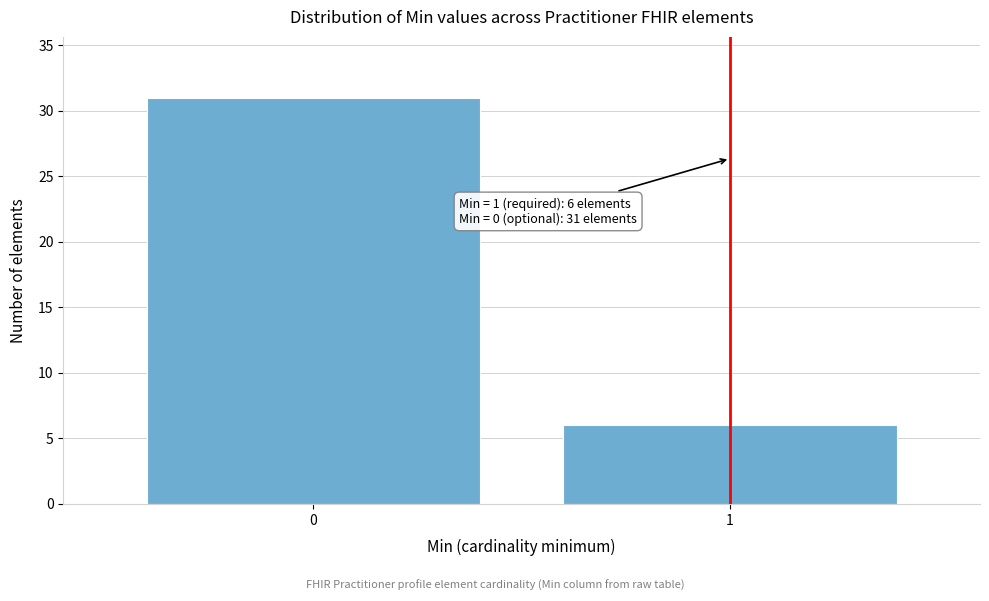

Reading right to left, list all the values displayed in this chart.

6	31